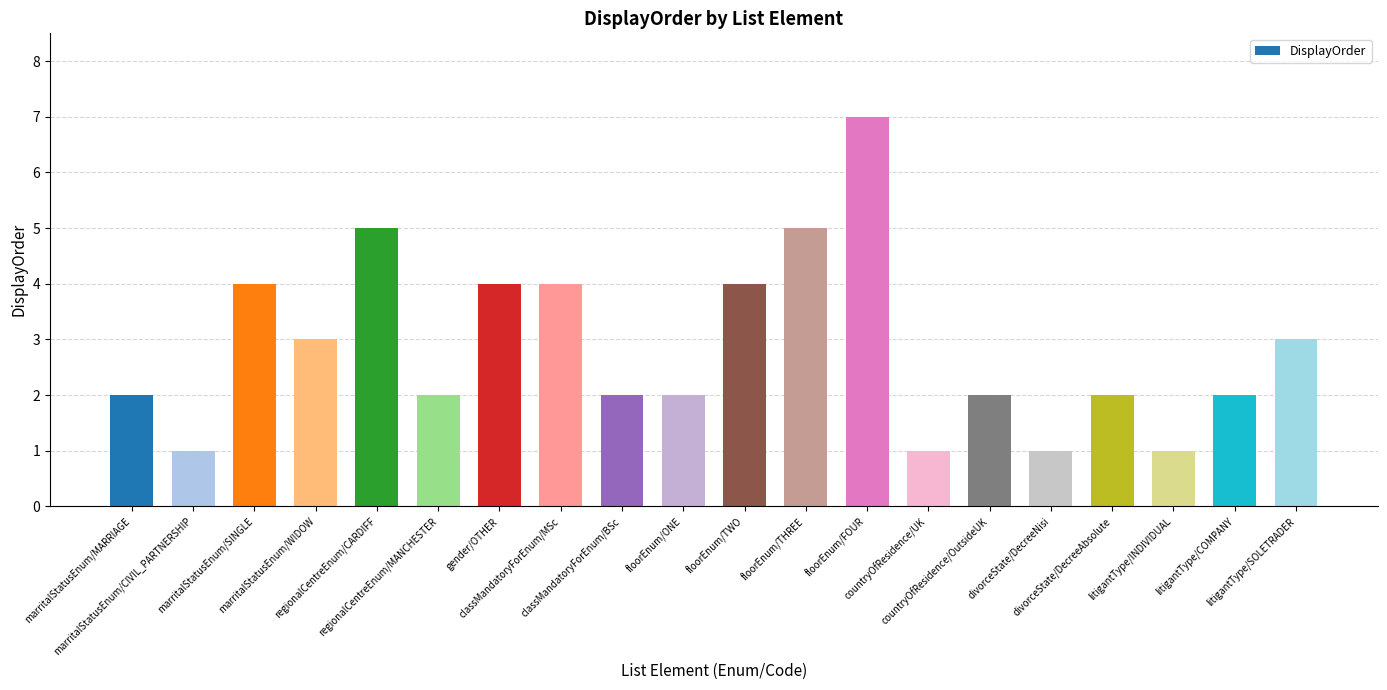

Count the number of data series in this chart.

1